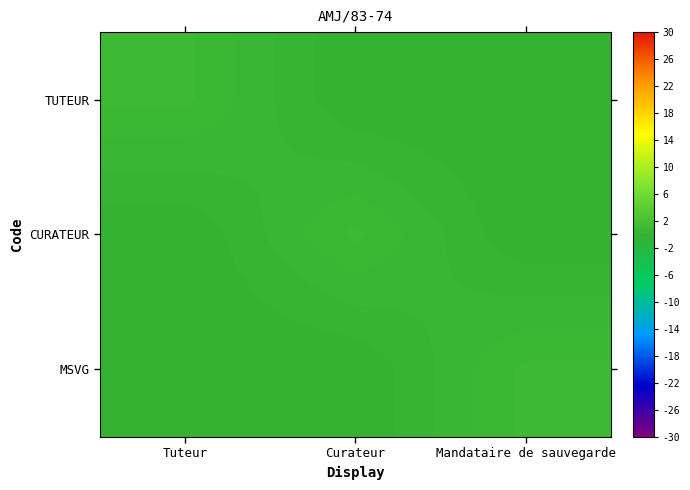

Which series has the largest total across all categories?

TUTEUR